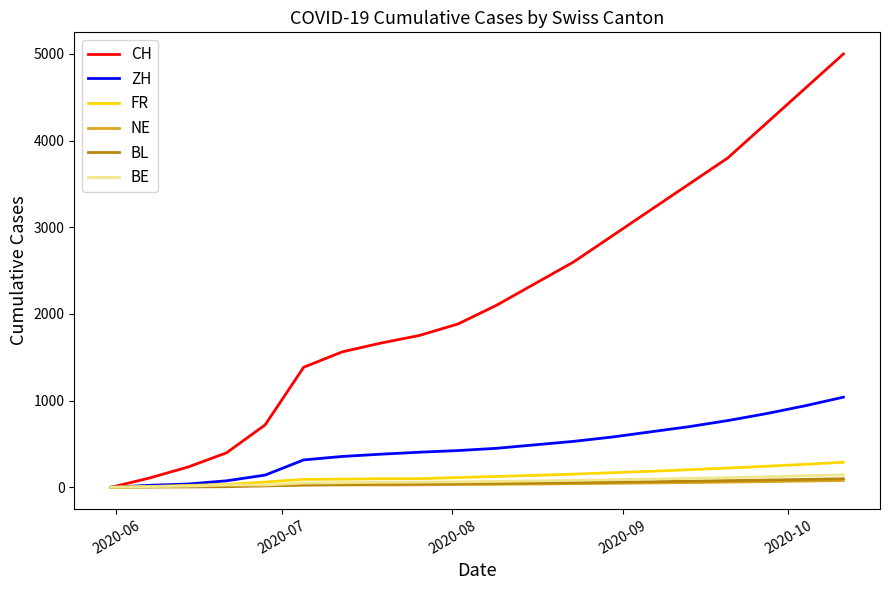

Which series has the largest total across all categories?

CH